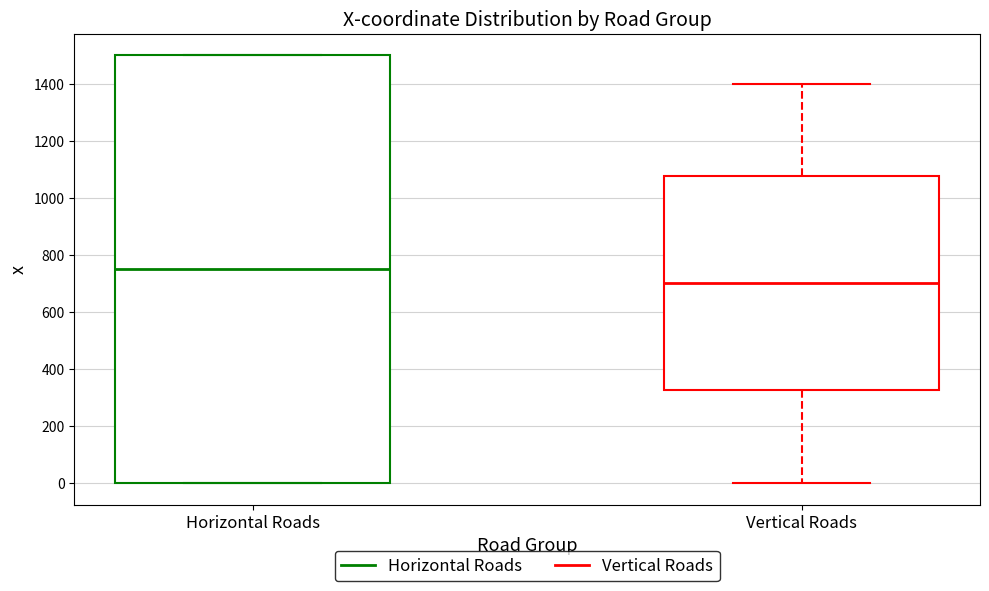

Reading left to right, transcribe this box plot: for each box, give where its median line is, the range the box spans, and where its two whiskers end, as read against the y-axis. The values are not printed on the chart, so give them approximately, as read against the axis.

Horizontal Roads: median 760, box 0 to 1500, whiskers 0 to 1500
Vertical Roads: median 700, box 320 to 1080, whiskers 0 to 1400